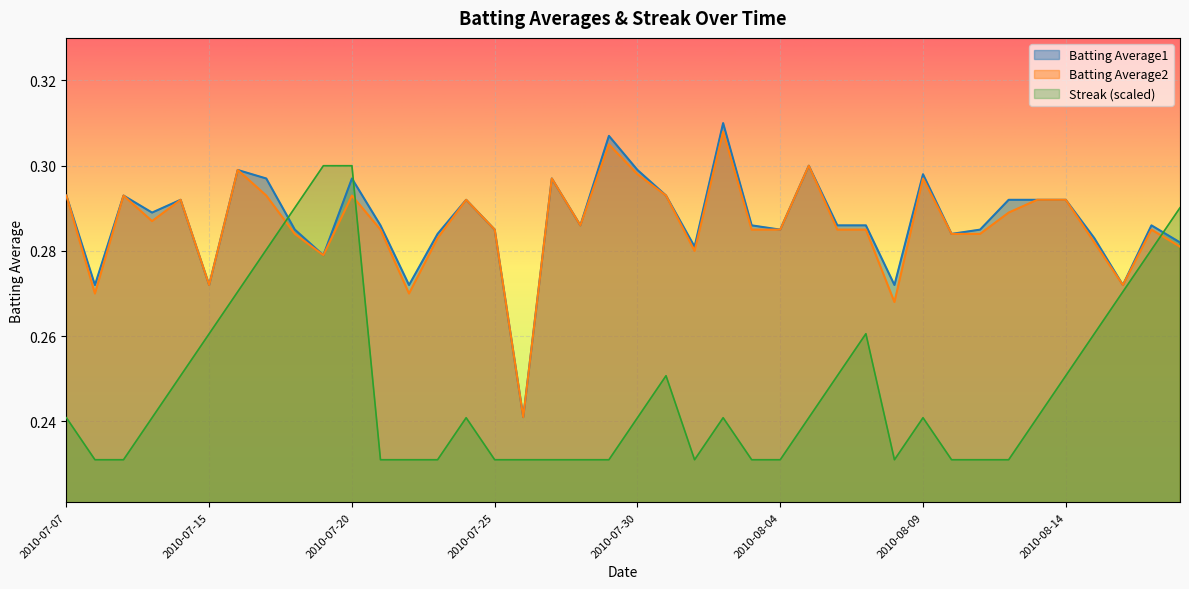

The value of Batting Average1 at 2010-07-29 is 0.3. True or false?

True